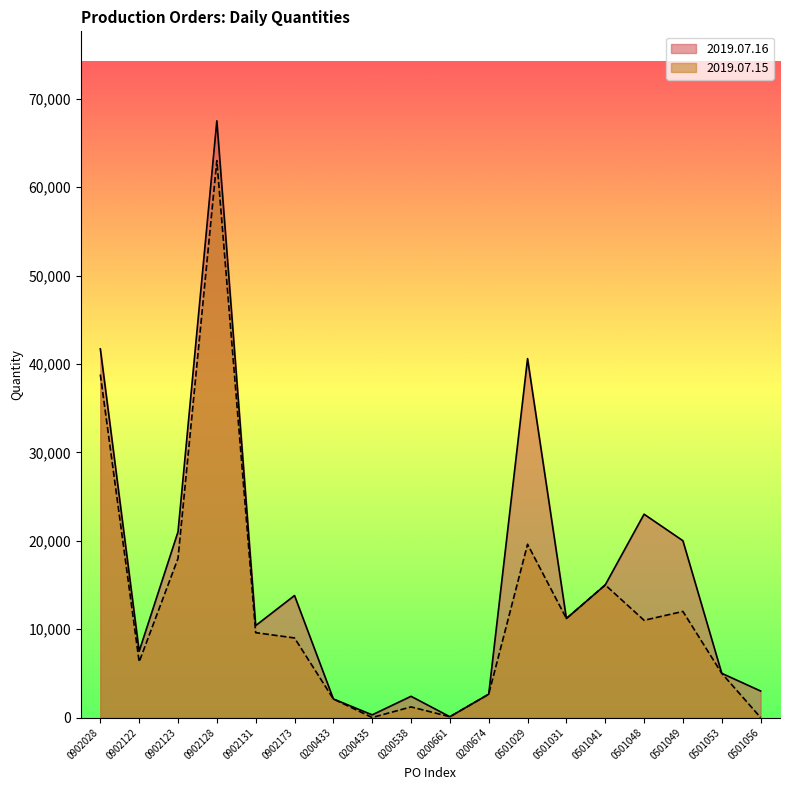

True or false: 2019.07.15 and 2019.07.16 cross at least once.

False